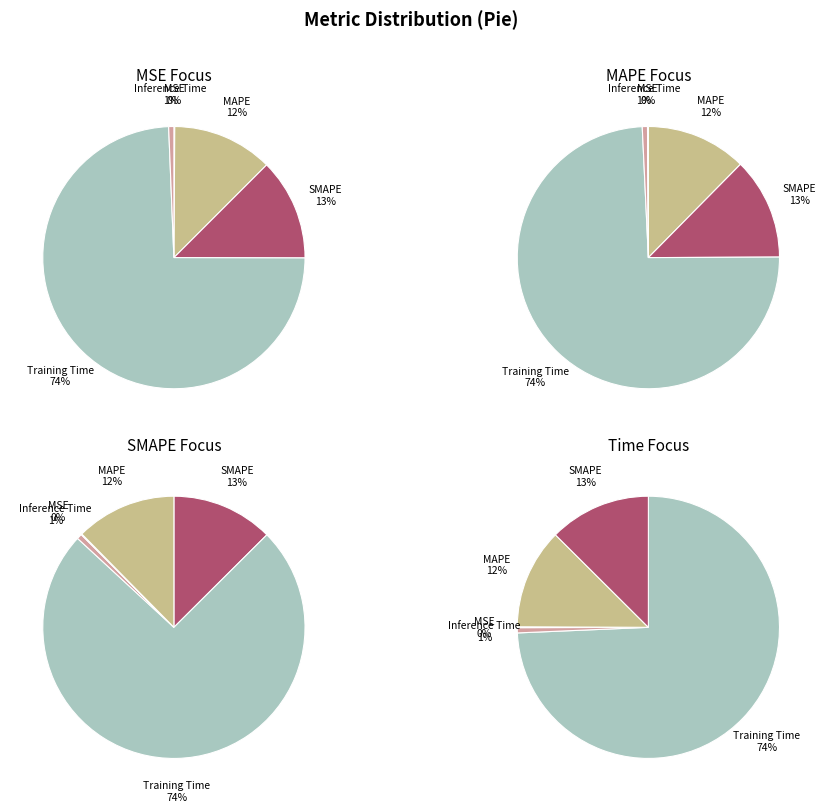

Which slice is the smallest?

MSE